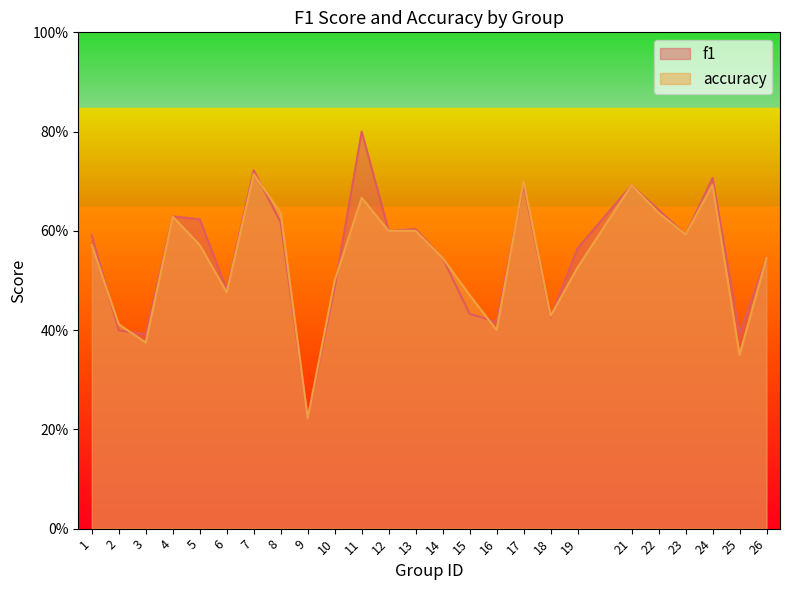

What is the smallest value displayed?

0.2